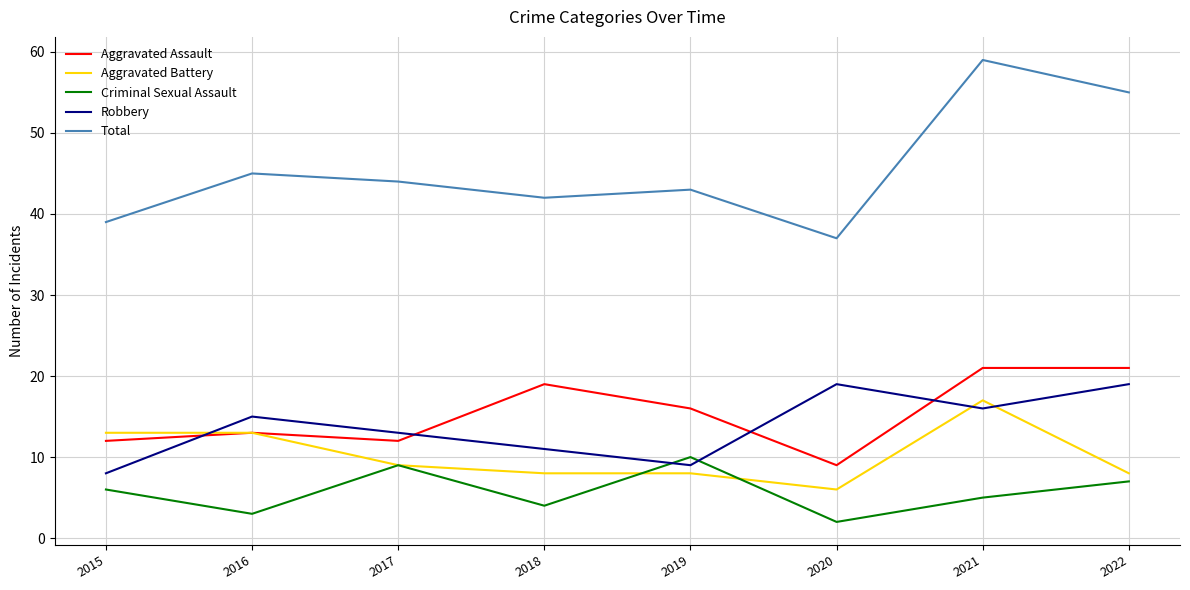

Reading right to left, extract all data points from this chart.

Aggravated Assault: 21	21	9	16	19	12	13	12
Aggravated Battery: 8	17	6	8	8	9	13	13
Criminal Sexual Assault: 7	5	2	10	4	9	3	6
Robbery: 19	16	19	9	11	13	15	8
Total: 55	59	37	43	42	44	45	39